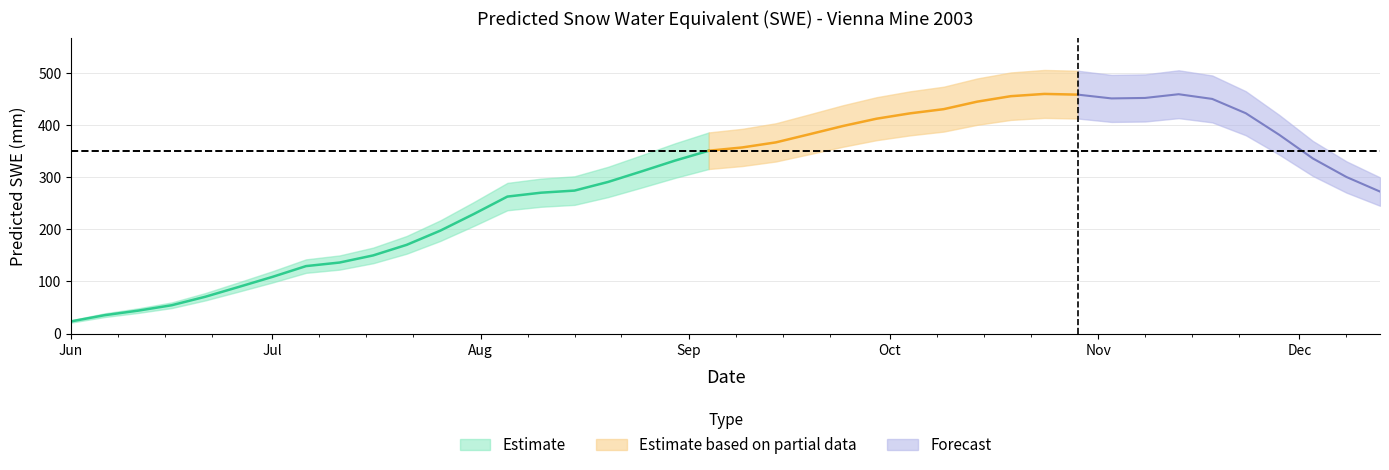

What is the difference between the second highest and second lowest values?

424.4